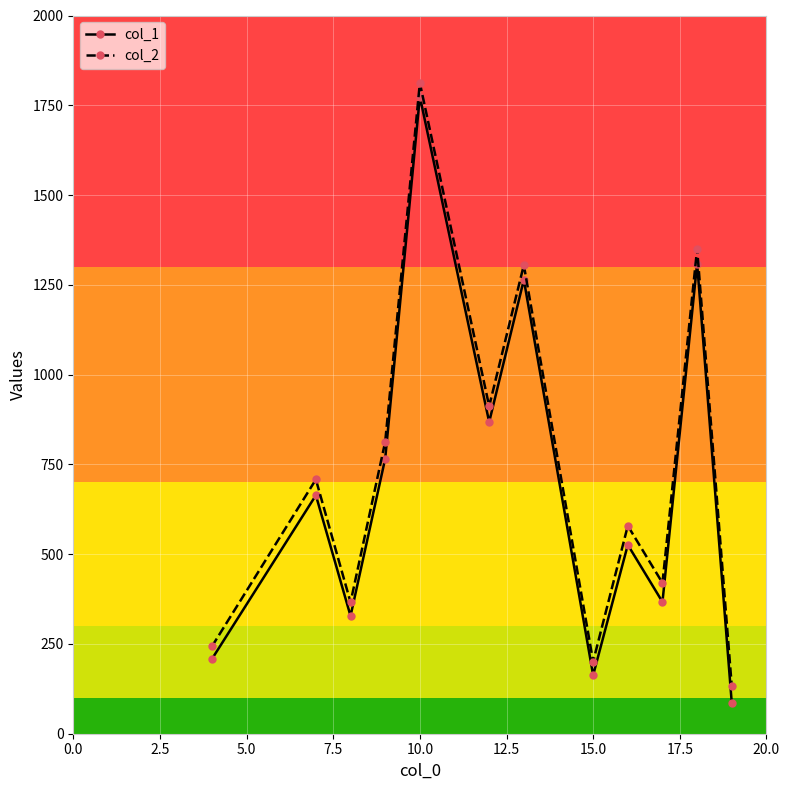

What is the value of the col_2 point at the 1st from the left?

243